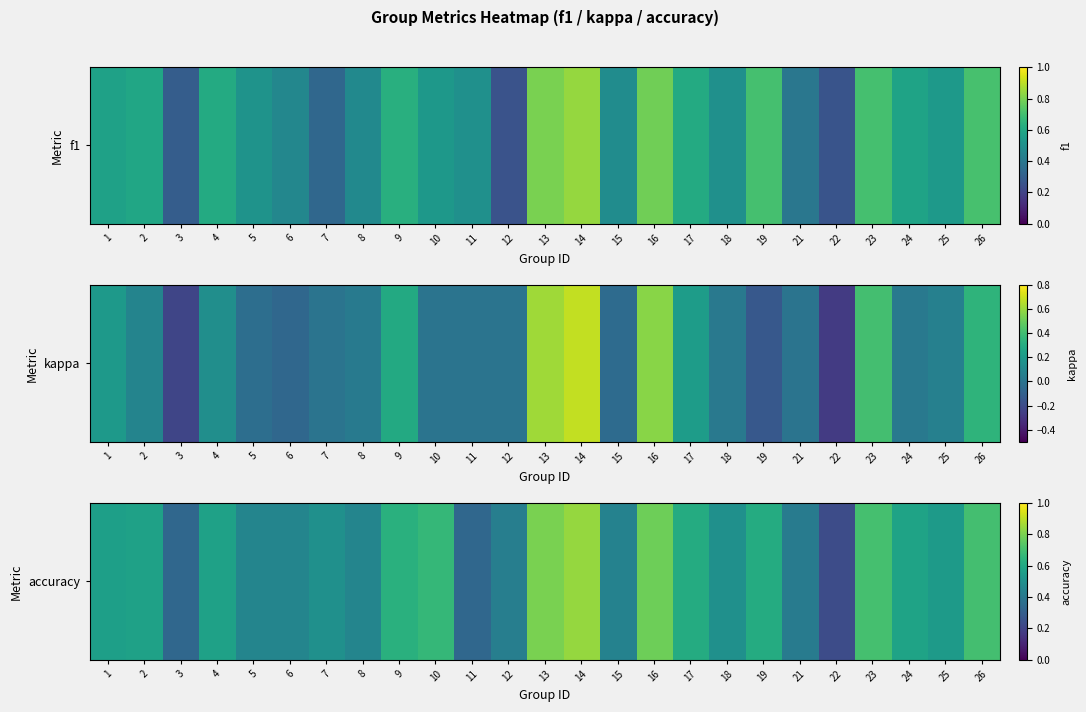

What is the average value?

0.5